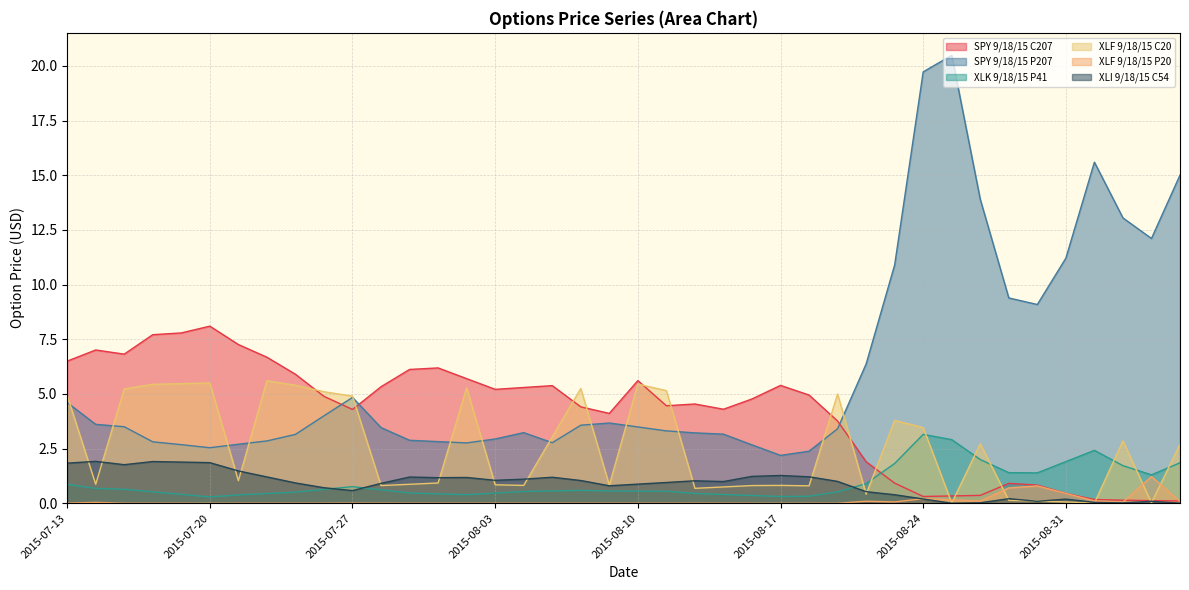

In SPY 9/18/15 P207, how many points are higher than both neighbors (excluding endpoints)?

5